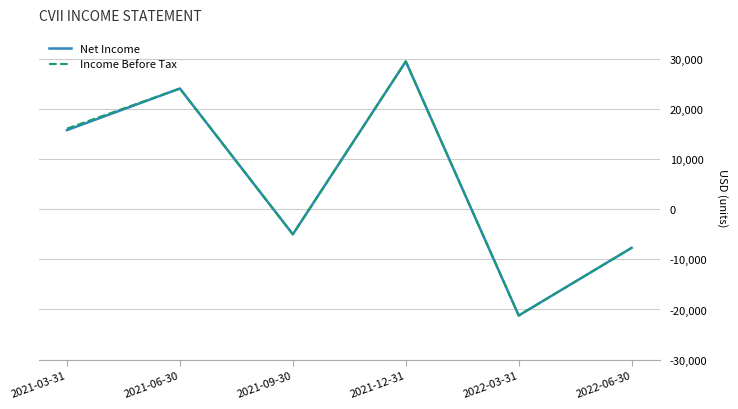

Rank the categories by Net Income value from lowest to highest.

2022-03-31, 2022-06-30, 2021-09-30, 2021-03-31, 2021-06-30, 2021-12-31